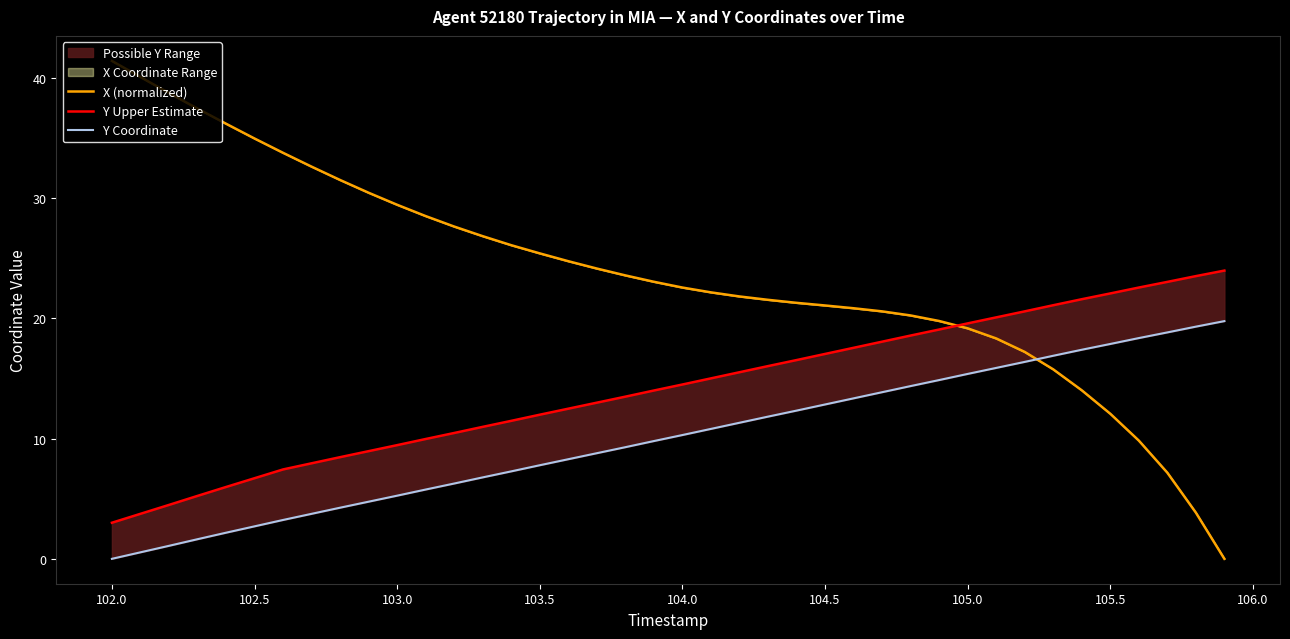

What is the difference between the maximum and second lowest values in the Y Coordinate series?

19.2